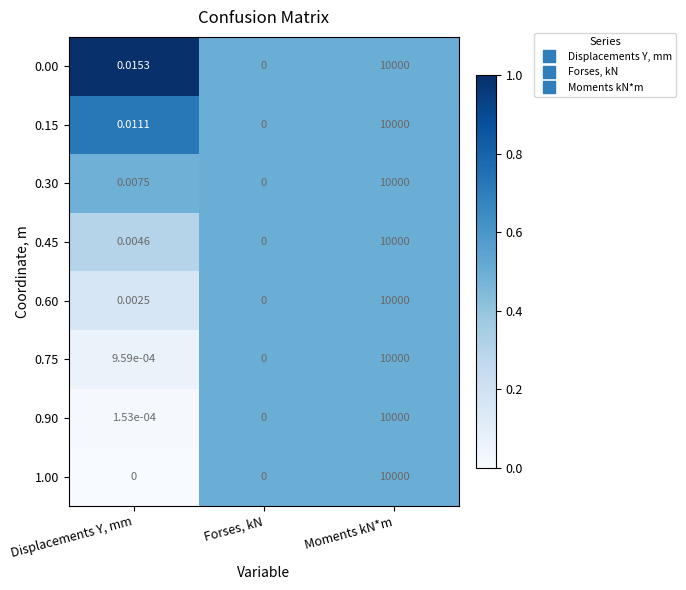

At which label is 0.60 closest to 5000?

Displacements Y, mm